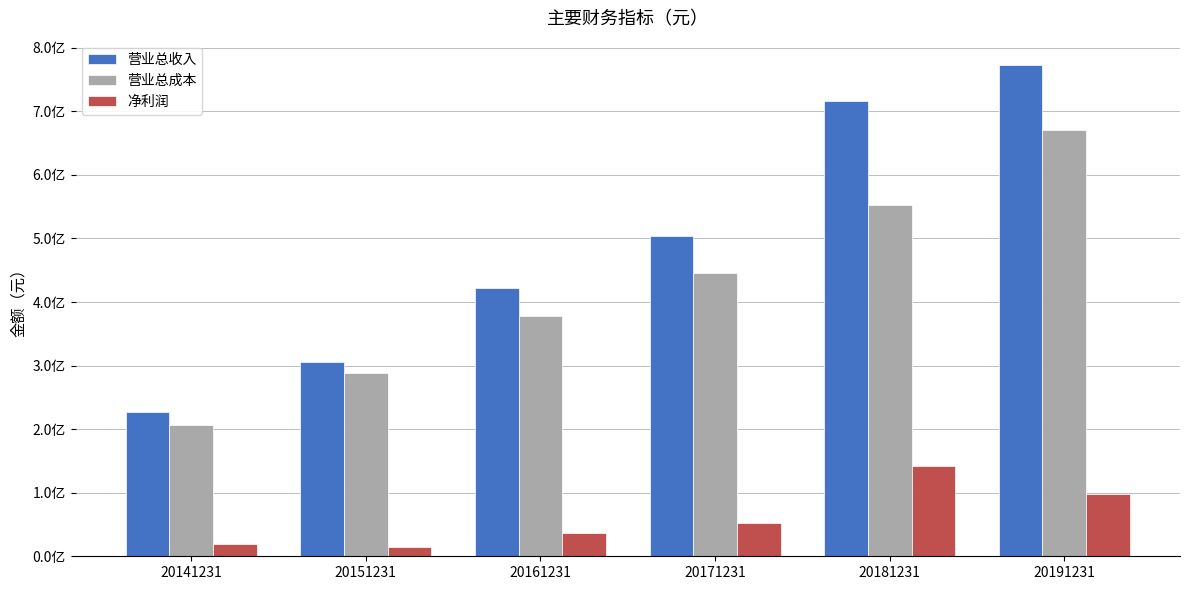

Reading left to right, extract all data points from this chart.

营业总收入: 20141231=226797326.1	20151231=305594419.1	20161231=422115125.2	20171231=503759771.1	20181231=715790328.6	20191231=772536915.7
营业总成本: 20141231=205814289.9	20151231=289098869.8	20161231=377940519.2	20171231=445186736.4	20181231=553230069.5	20191231=670966598.1
净利润: 20141231=19457579.3	20151231=15078948.0	20161231=36038512.9	20171231=51891079.4	20181231=141418901.9	20191231=98209485.5